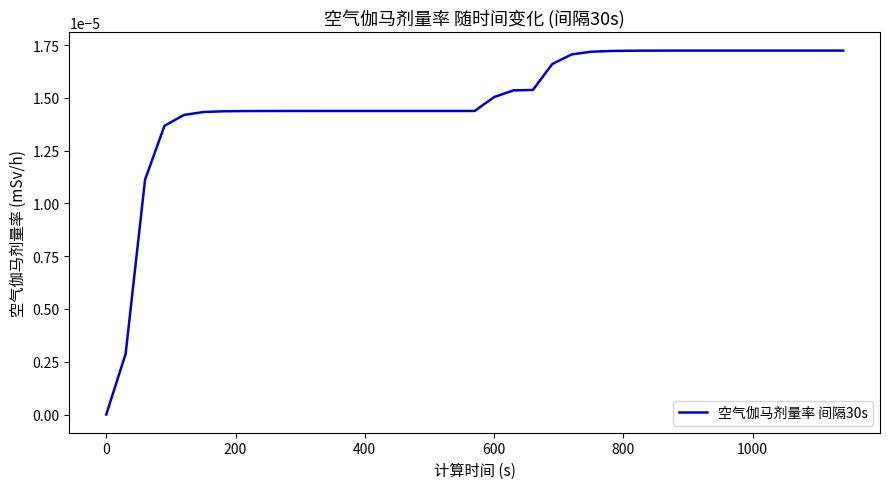

How many lines are shown in the chart?

1